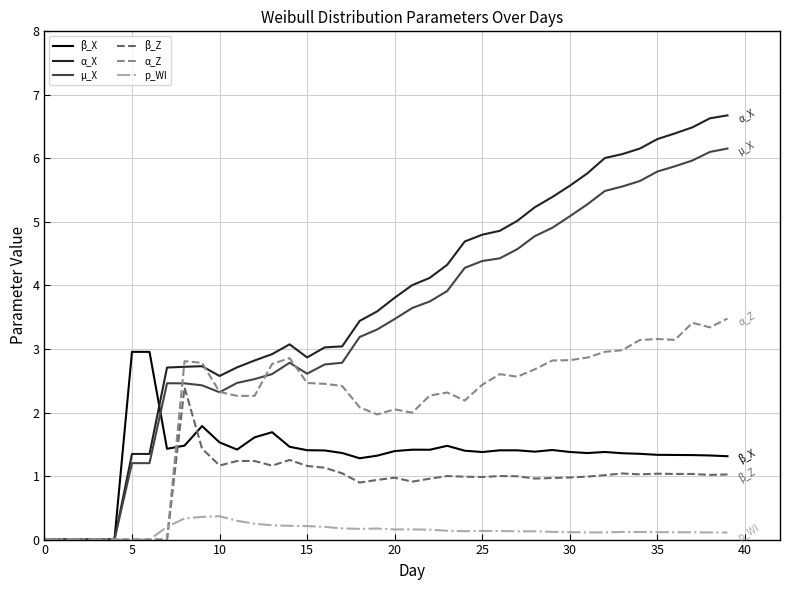

Which series has the largest total across all categories?

α_X